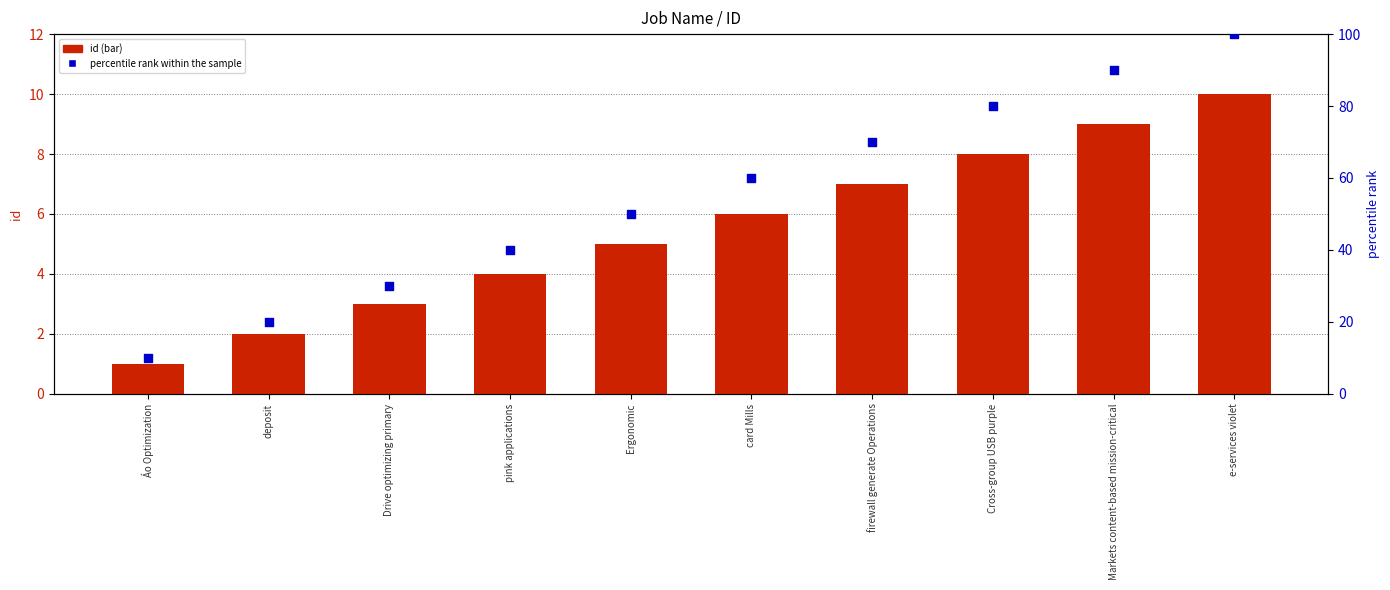

Which series has the largest Y range (max minus min)?

percentile rank within the sample